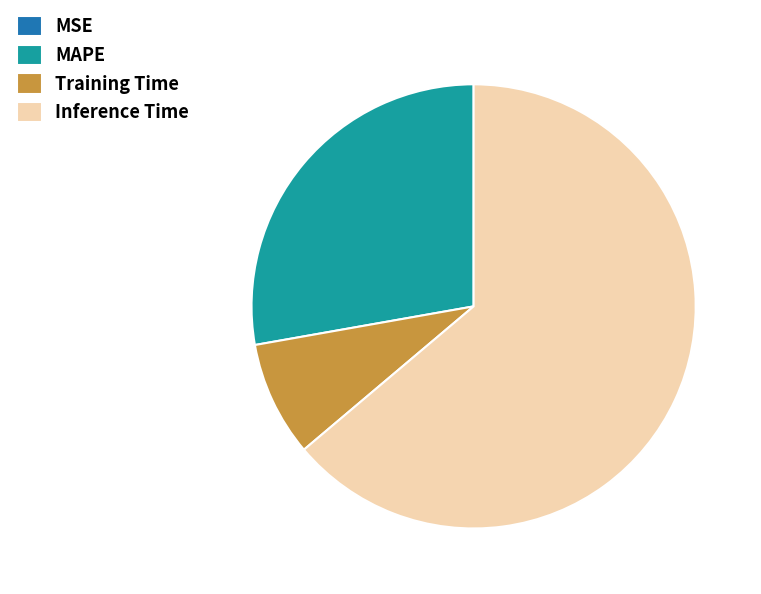

Combined, do Inference Time and Training Time account for over 50%?

Yes